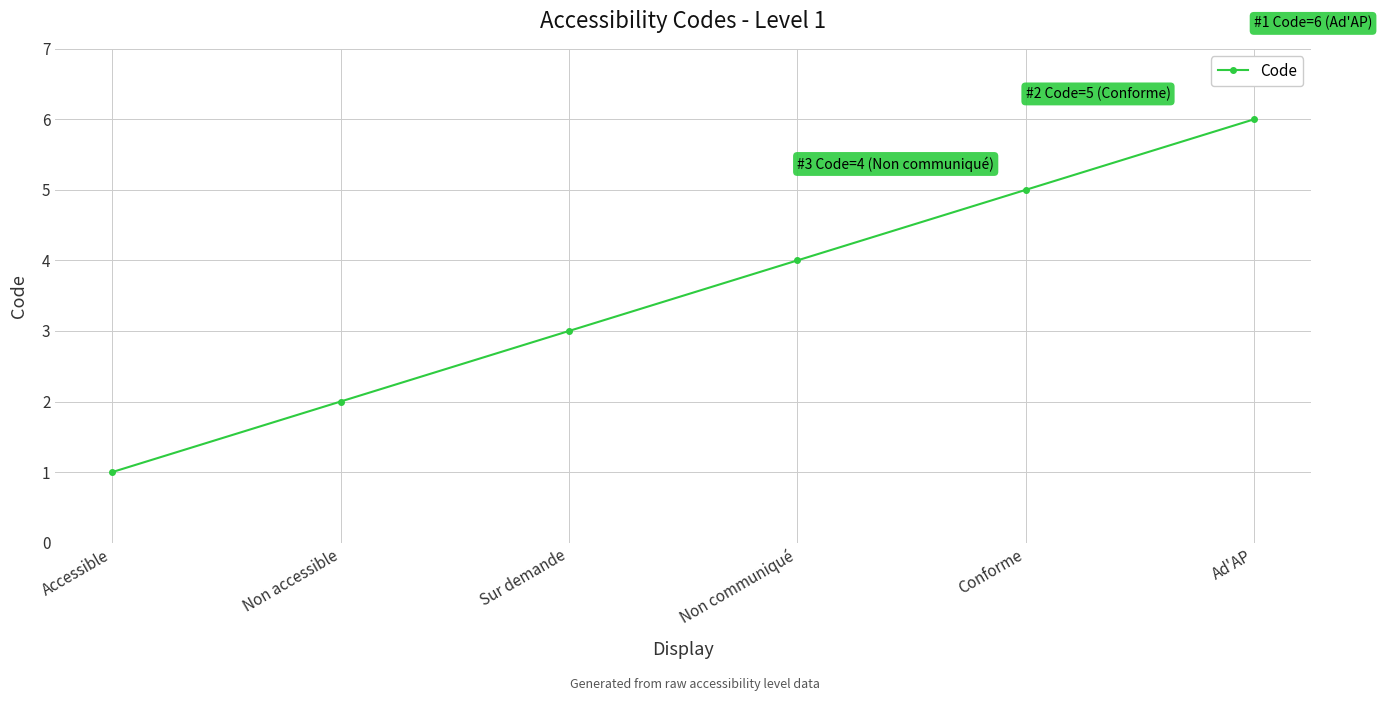

What is the sum of all values?

21